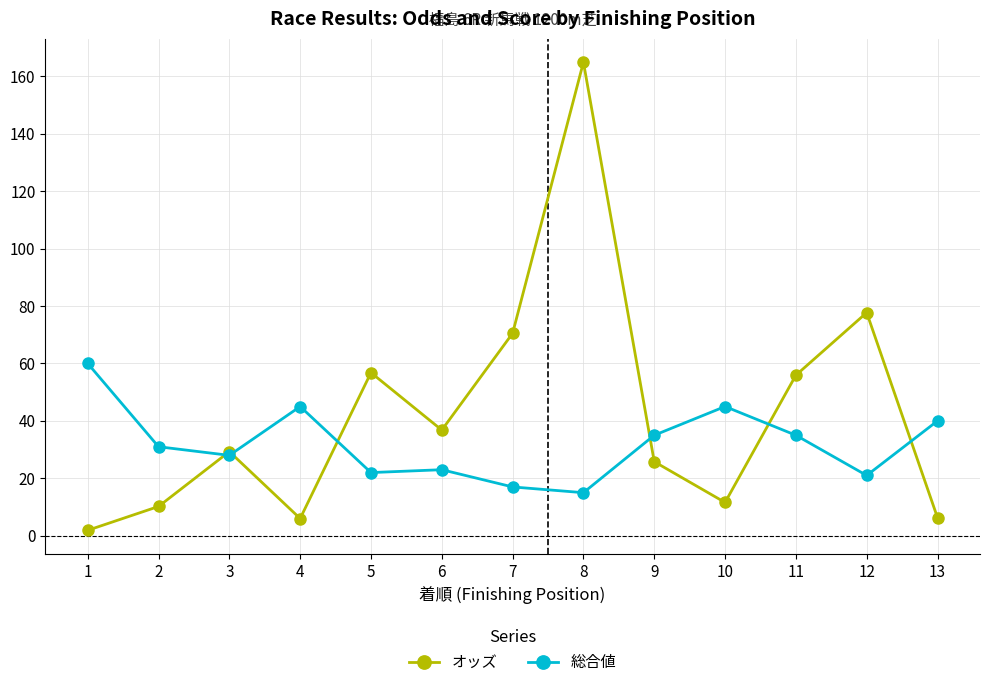

Rank the series by their maximum value, from highest to lowest.

オッズ, 総合値